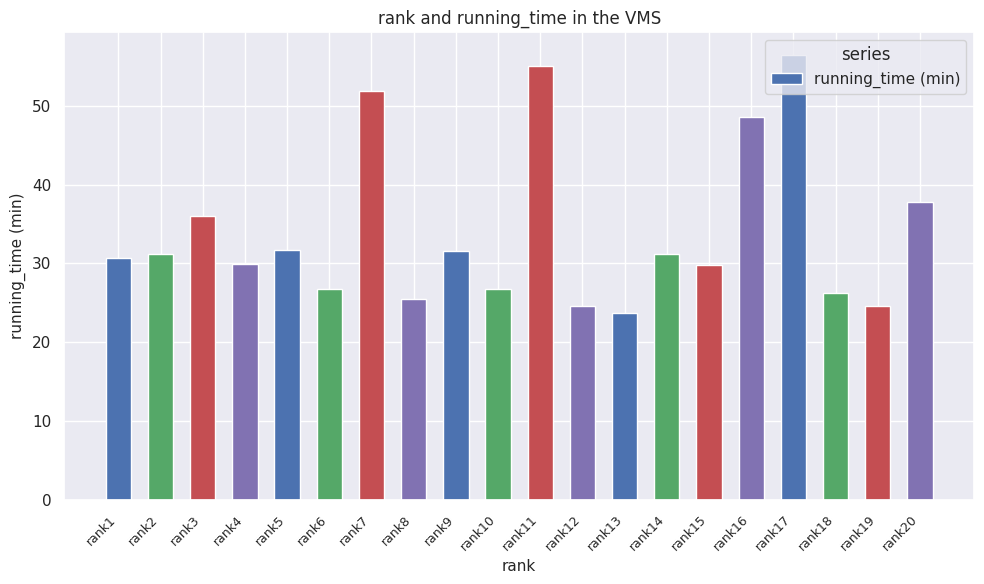

Which has a higher value, rank14 or rank12?

rank14